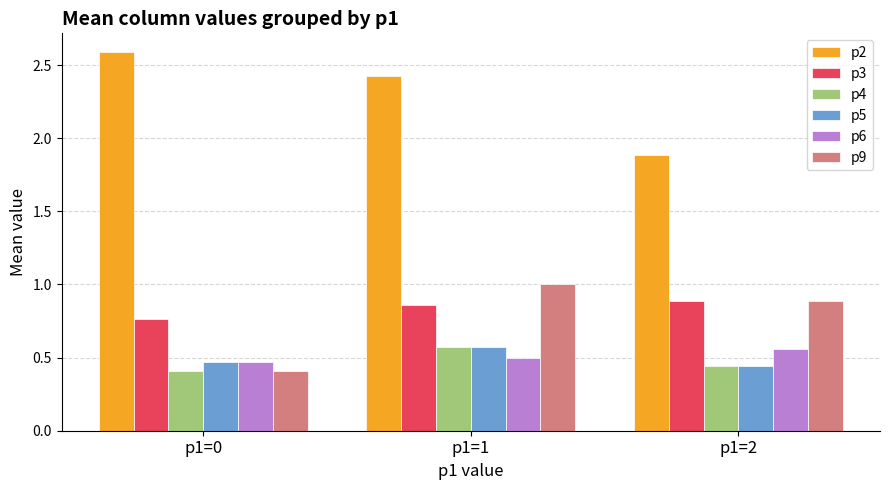

True or false: p2 has a value of 0.8 at p1=1.

False